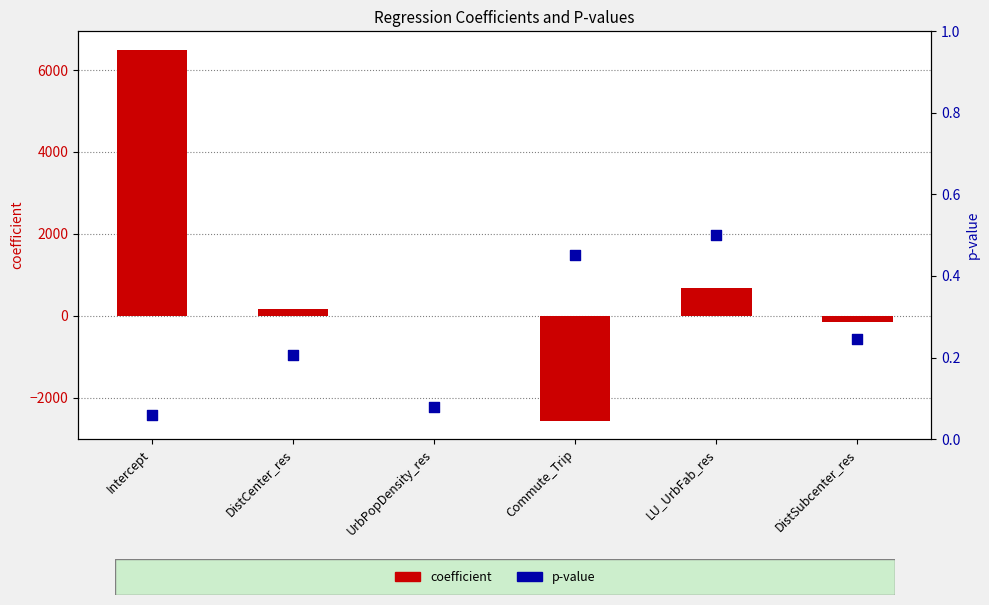

Is the value of coefficient at UrbPopDensity_res greater than the value of p-value at DistSubcenter_res?

No